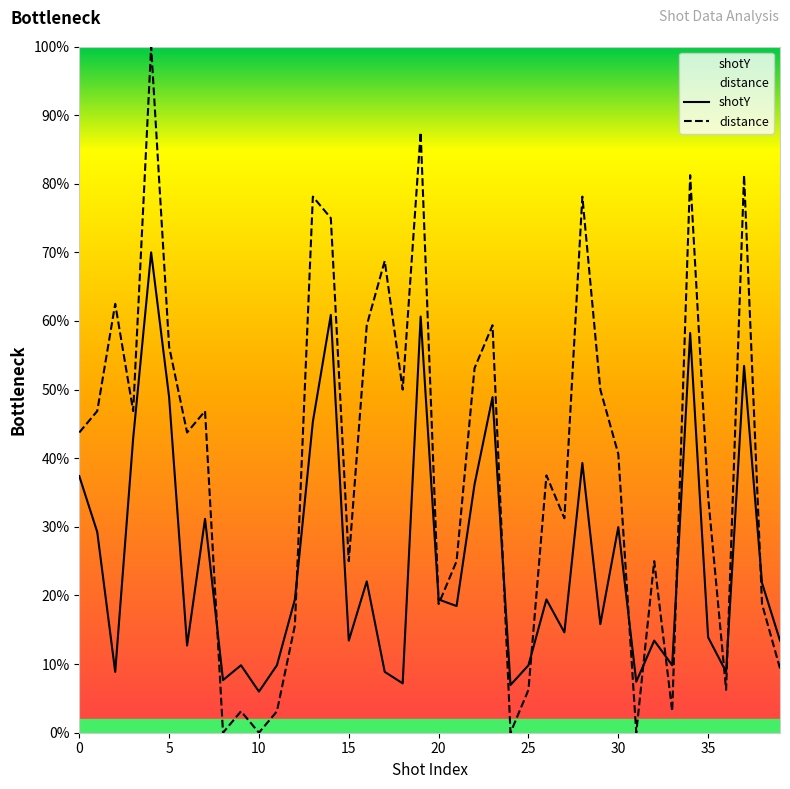

List the series in order of their peak value, lowest first.

shotY, distance